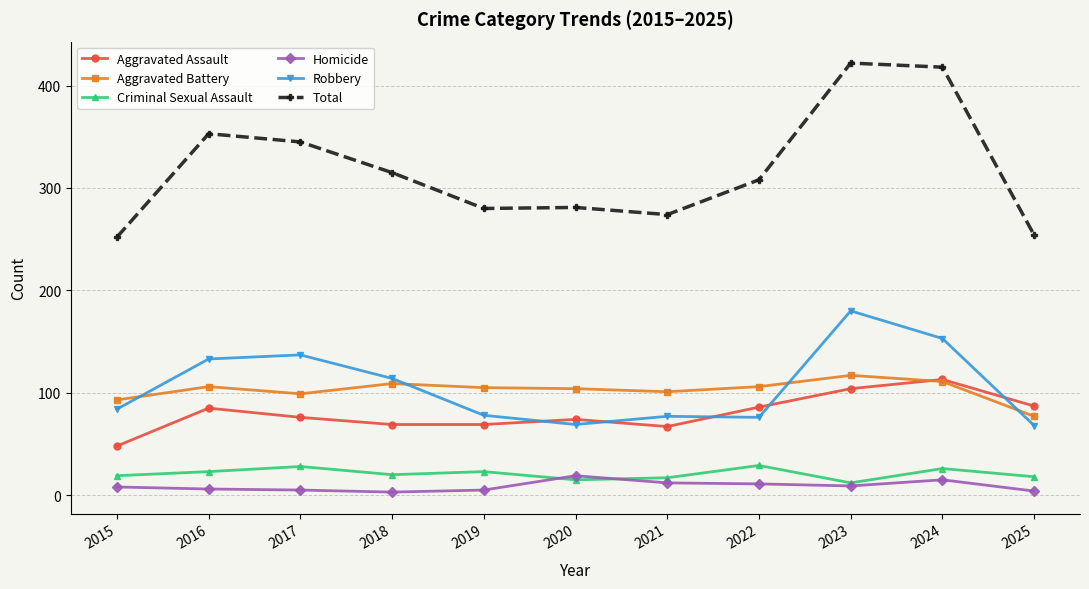

What is the minimum value shown in the chart?

3